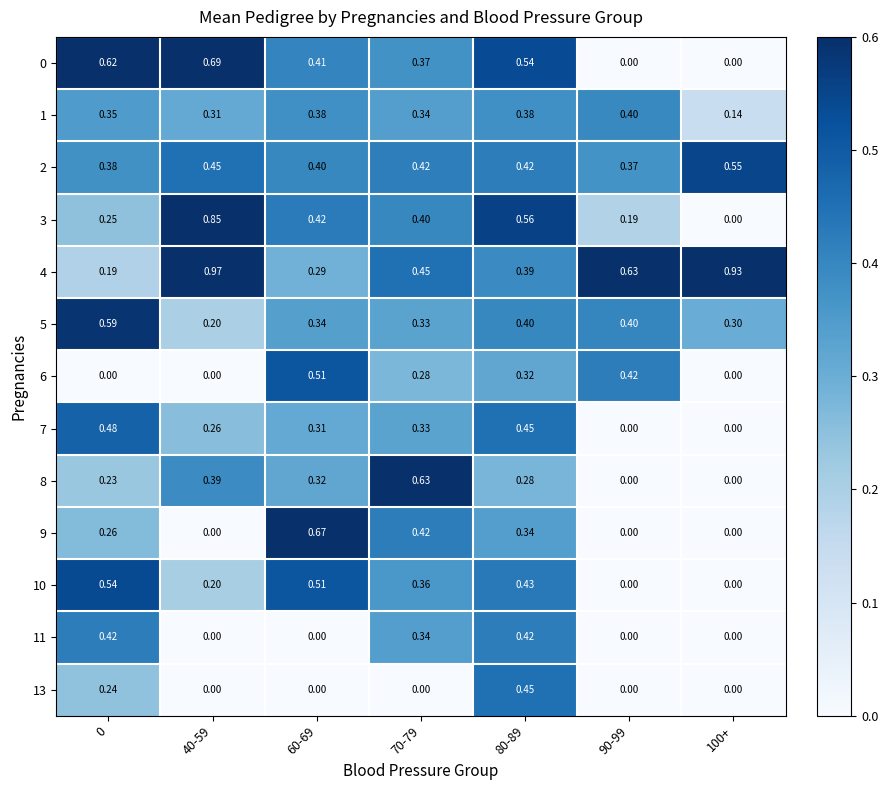

Is the value of 5 at 80-89 greater than the value of 7 at 60-69?

Yes